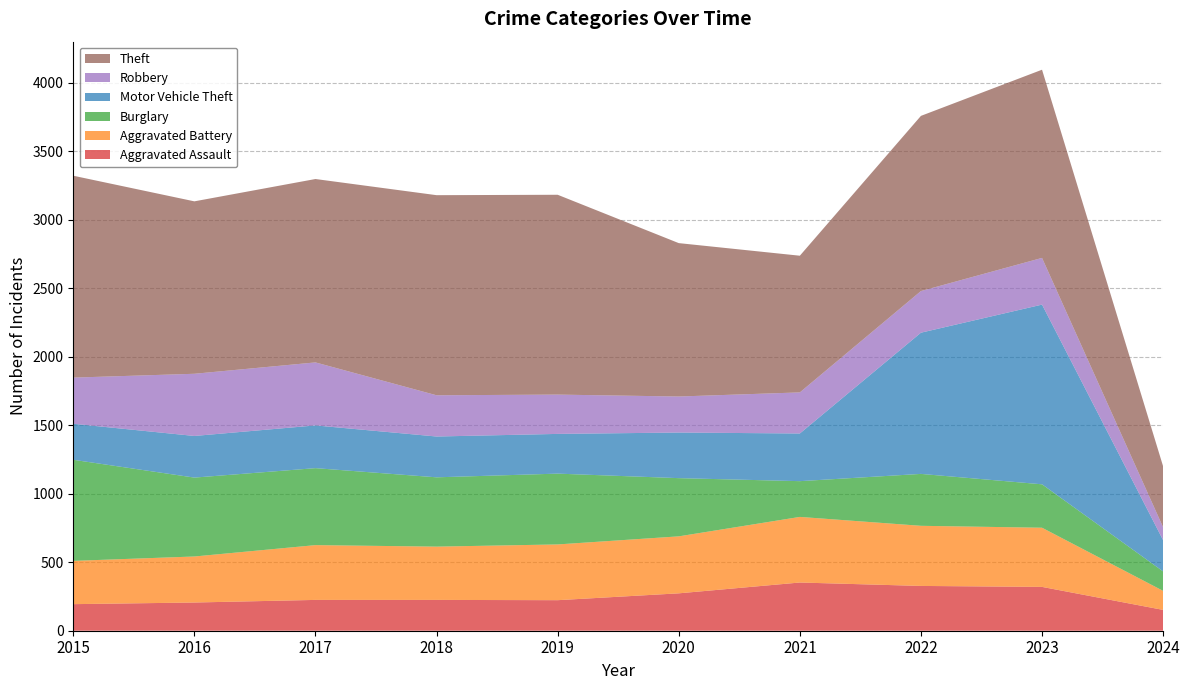

Reading left to right, transcribe all the data shown in this chart.

Aggravated Assault: 2015=194	2016=206	2017=225	2018=225	2019=223	2020=273	2021=352	2022=327	2023=320	2024=152
Aggravated Battery: 2015=316	2016=336	2017=400	2018=389	2019=407	2020=416	2021=479	2022=439	2023=432	2024=139
Burglary: 2015=738	2016=576	2017=562	2018=506	2019=517	2020=425	2021=261	2022=379	2023=317	2024=142
Motor Vehicle Theft: 2015=263	2016=304	2017=312	2018=298	2019=290	2020=333	2021=348	2022=1031	2023=1312	2024=228
Robbery: 2015=337	2016=454	2017=460	2018=301	2019=287	2020=263	2021=300	2022=304	2023=341	2024=94
Theft: 2015=1474	2016=1259	2017=1339	2018=1461	2019=1459	2020=1120	2021=998	2022=1279	2023=1374	2024=445